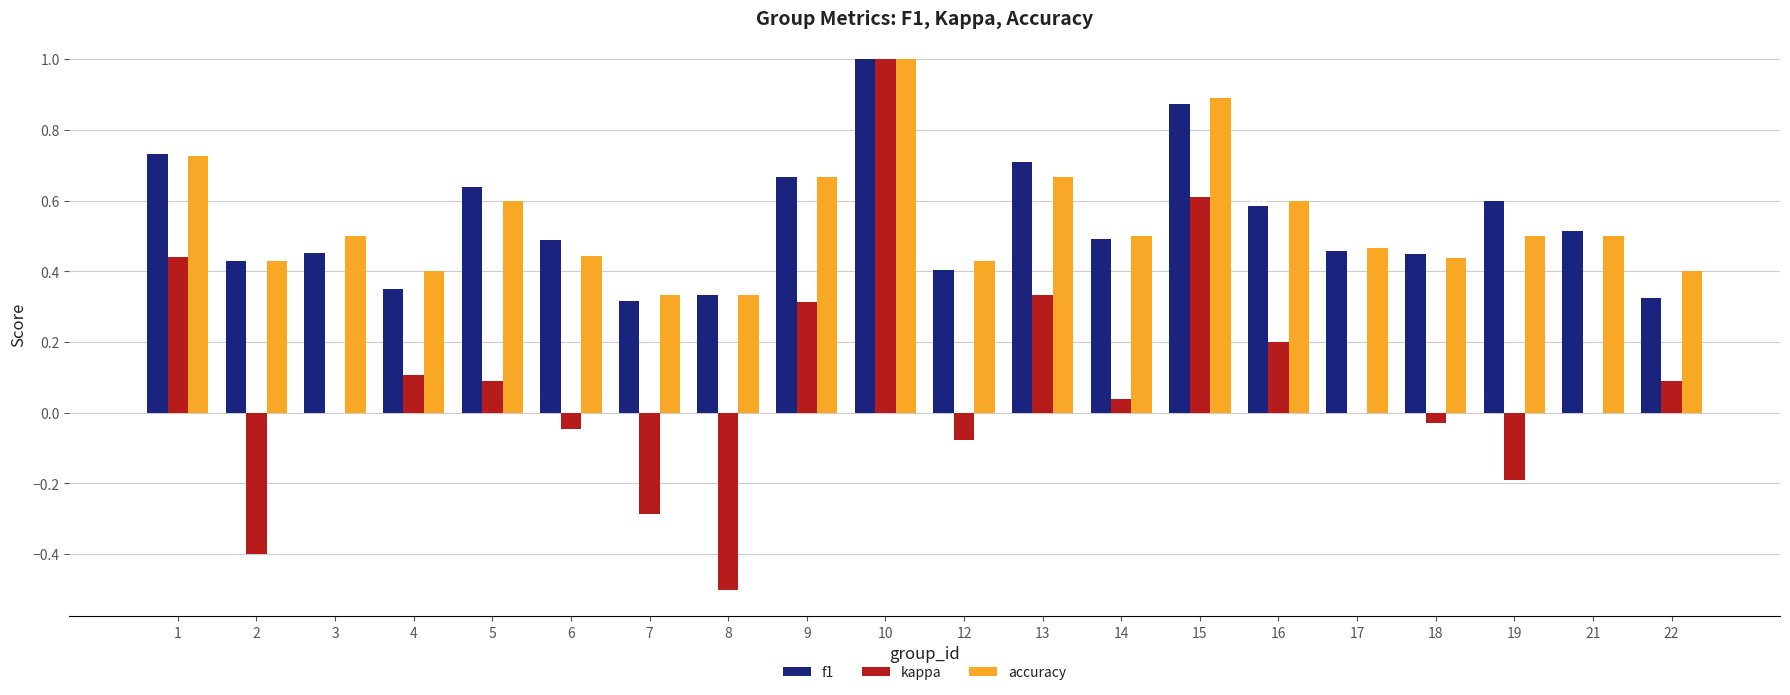

What is the sum of the f1 values at 14 and 22?

0.8